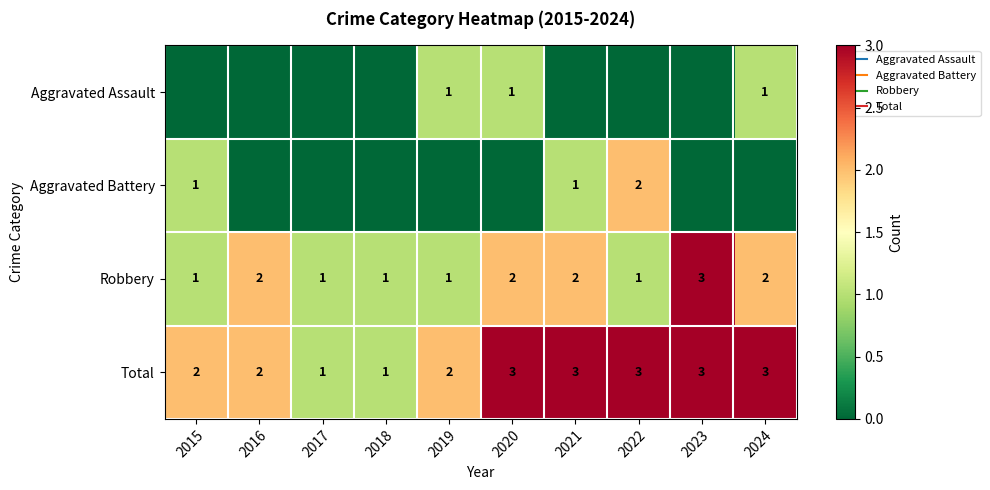

Count the number of data series in this chart.

4